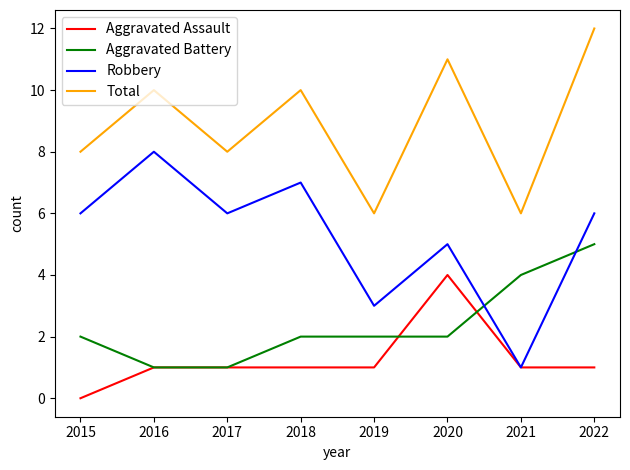

What is the sum of the Robbery values at 2015 and 2020?

11